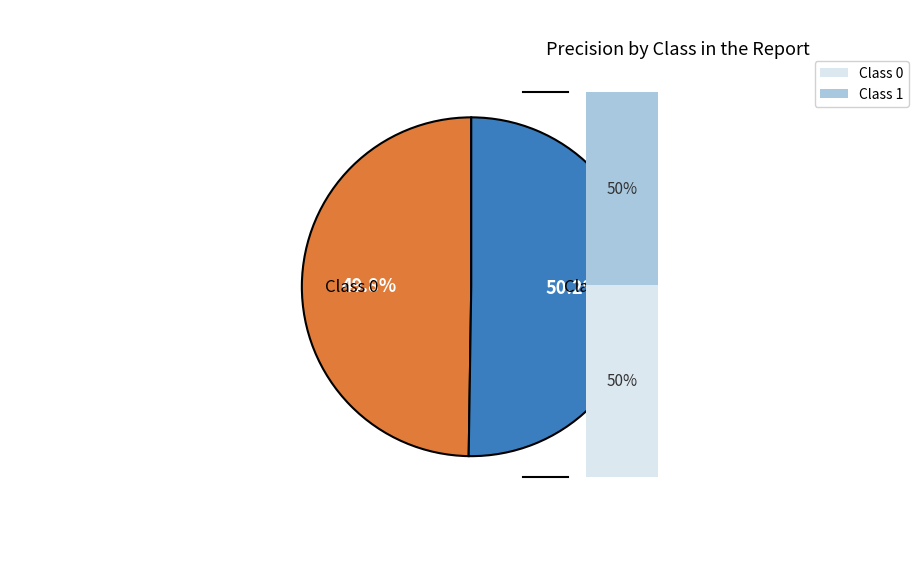

To the nearest percent, what is the average slice percentage?

50%